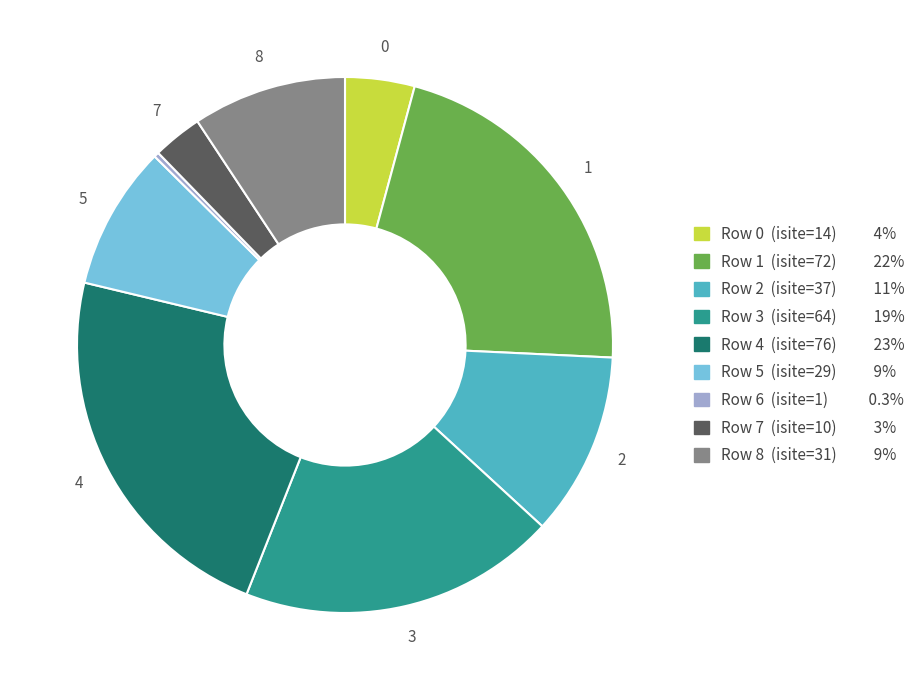

Is there a majority slice in this chart?

No